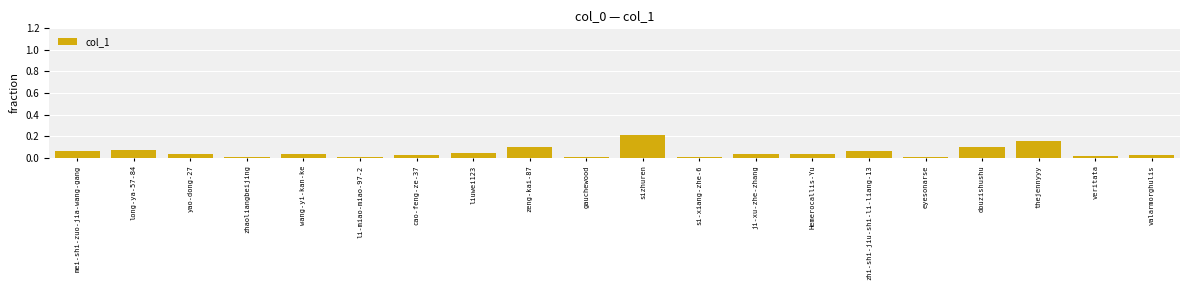

At which category does the chart reach its peak across all series?

sizhuren